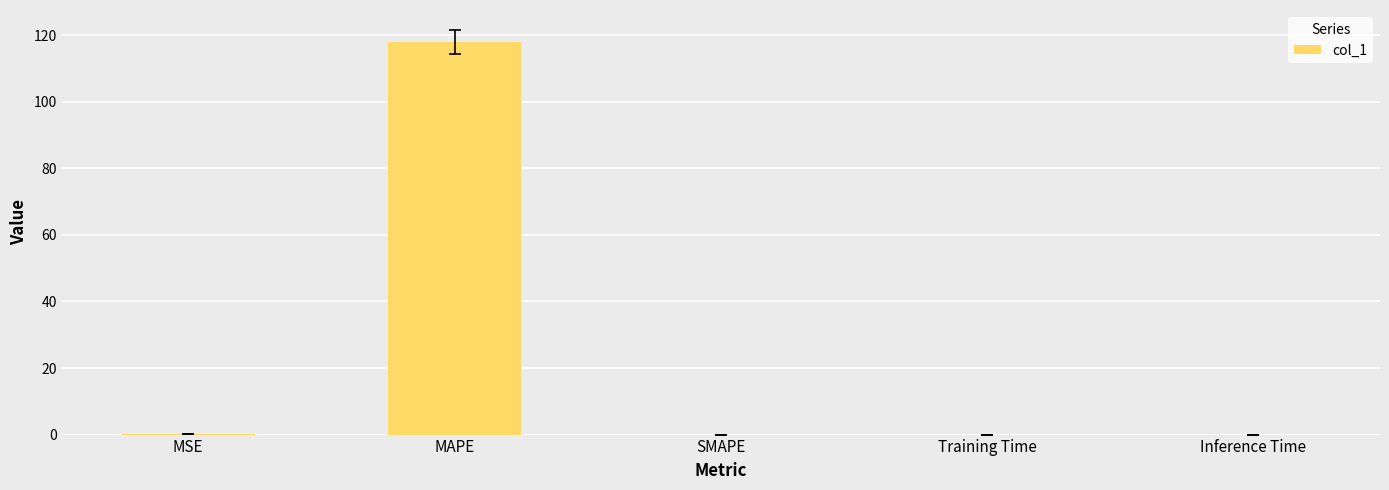

What is the greatest value displayed?

118.0